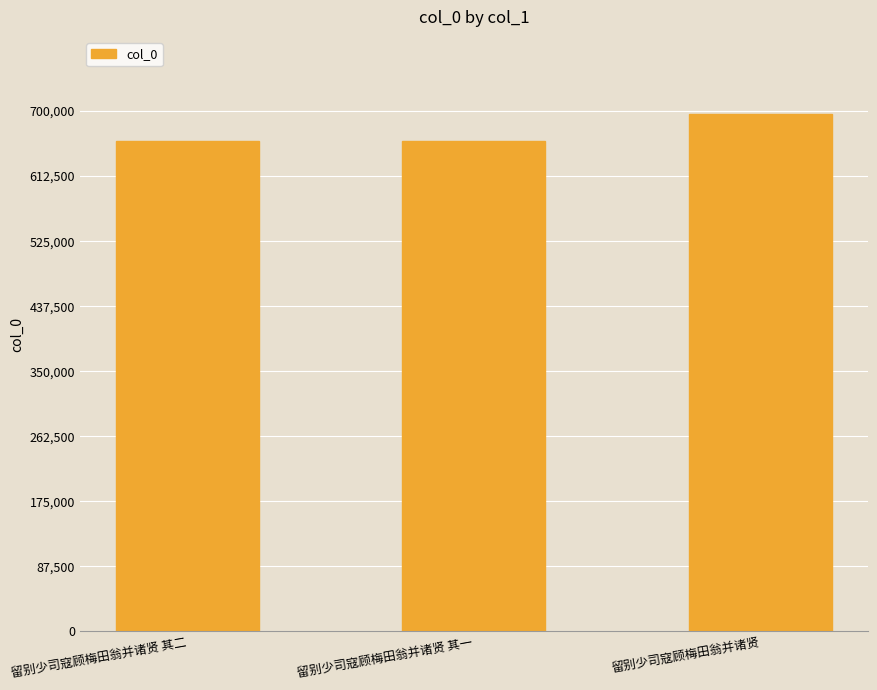

The chart shows a value of 695471 at 留别少司寇顾梅田翁并诸贤. True or false?

True